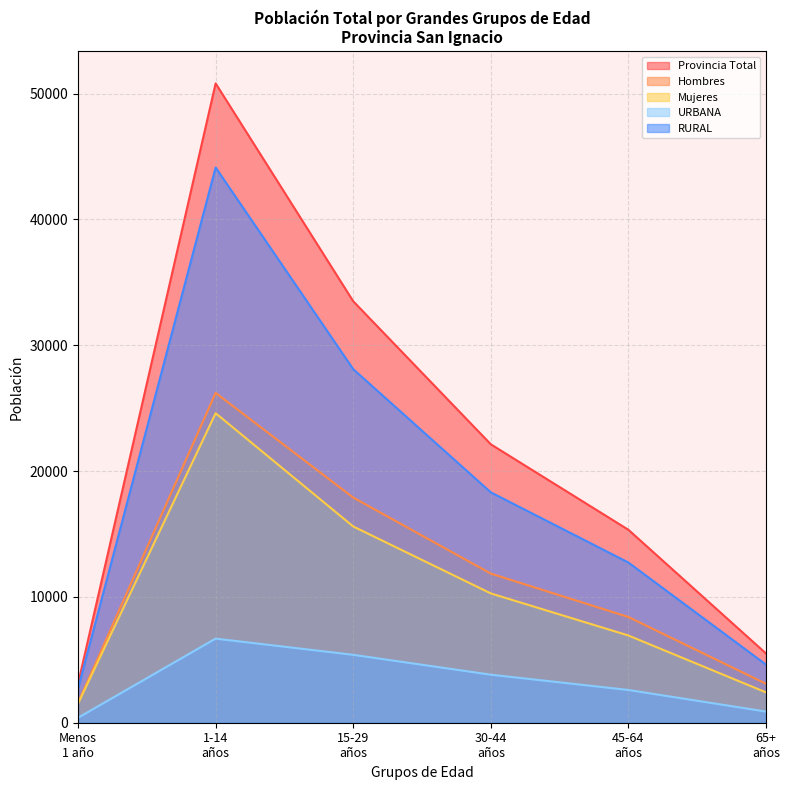

What is the lowest value of the Mujeres series?

1517